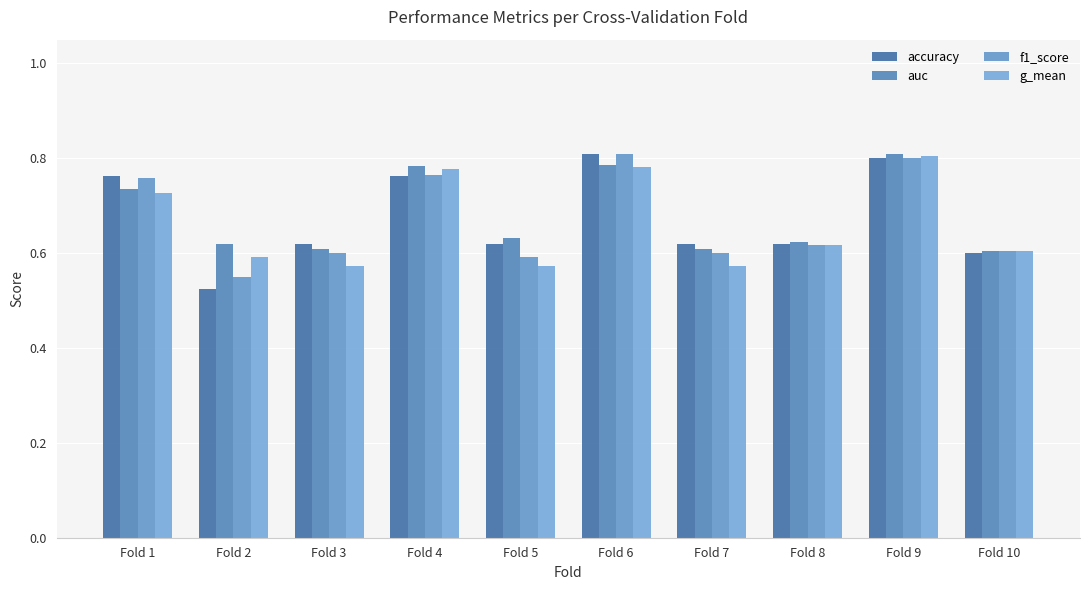

Reading left to right, what are all the values shown in this chart?

accuracy: 0.8	0.5	0.6	0.8	0.6	0.8	0.6	0.6	0.8	0.6
auc: 0.7	0.6	0.6	0.8	0.6	0.8	0.6	0.6	0.8	0.6
f1_score: 0.8	0.6	0.6	0.8	0.6	0.8	0.6	0.6	0.8	0.6
g_mean: 0.7	0.6	0.6	0.8	0.6	0.8	0.6	0.6	0.8	0.6